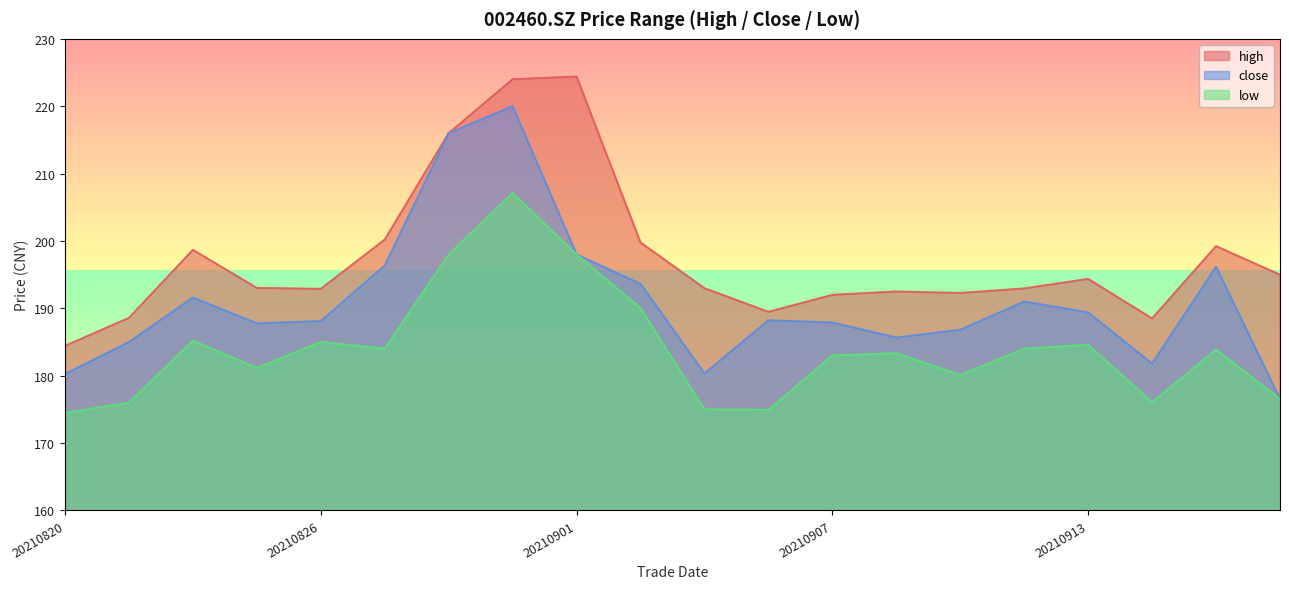

What is the value of the high point at the 13th from the left?

192.0